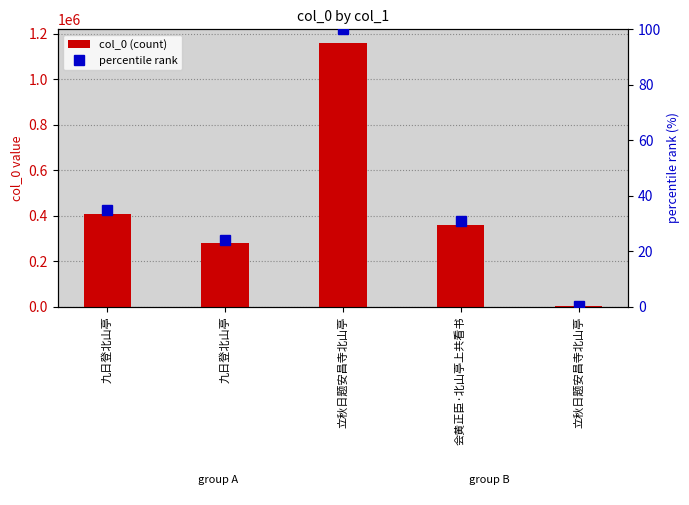

How many groups of bars are there?

5